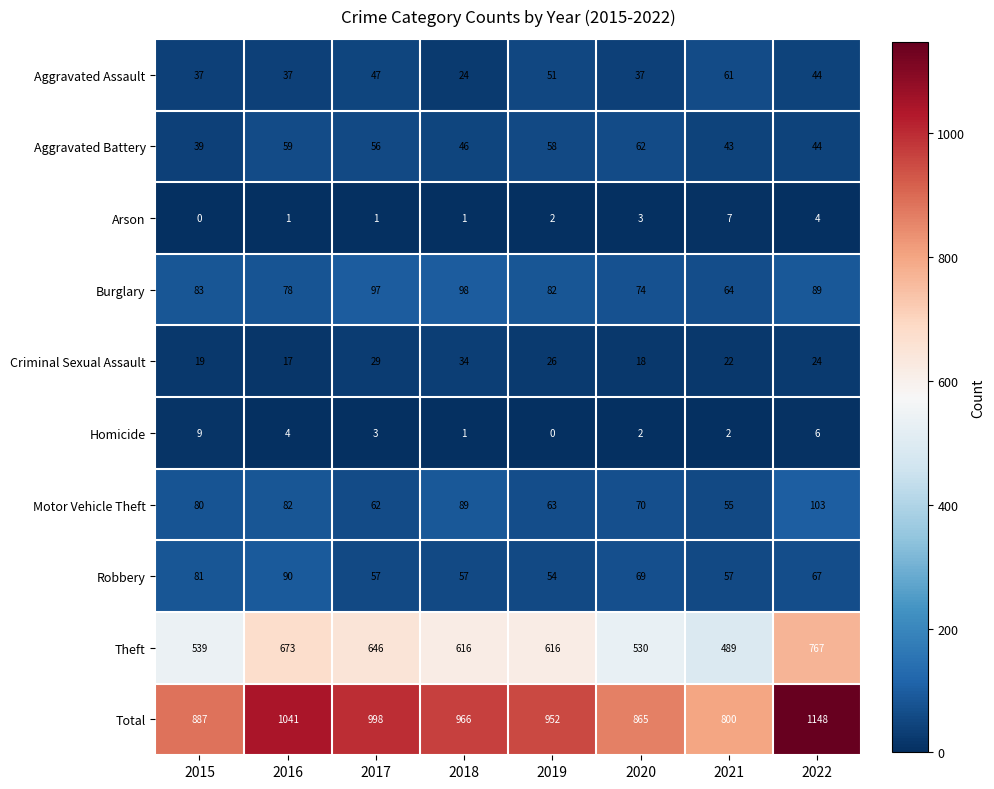

How many distinct data groups are displayed?

10